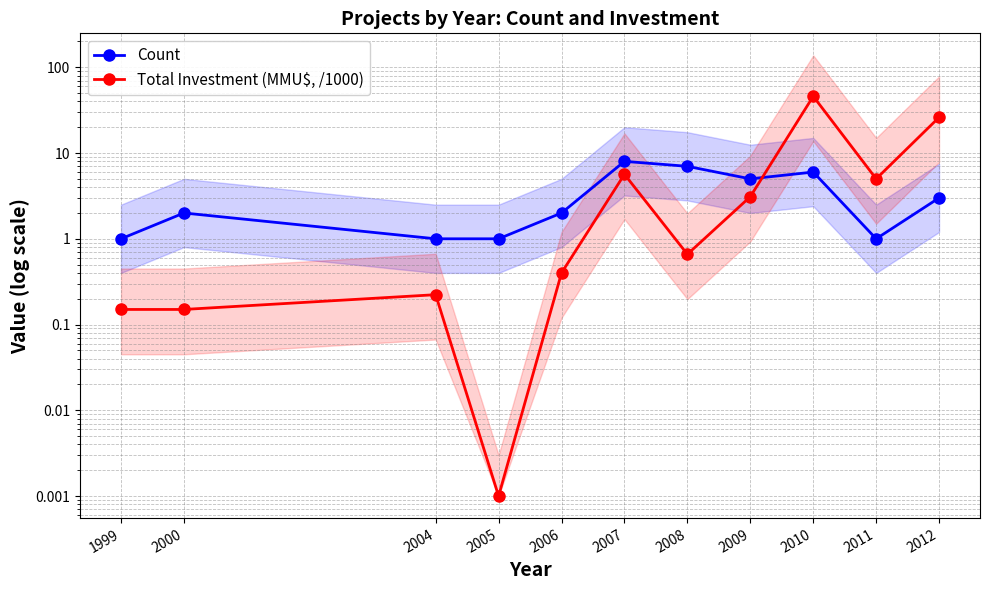

Which label corresponds to the largest value in the chart?

2010